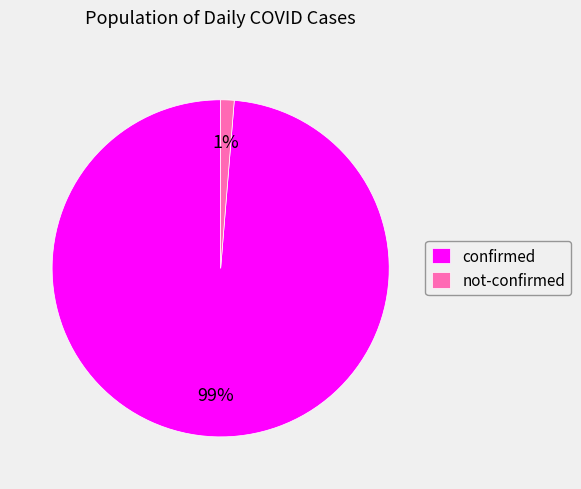

The not-confirmed slice represents 11% of the pie. True or false?

False